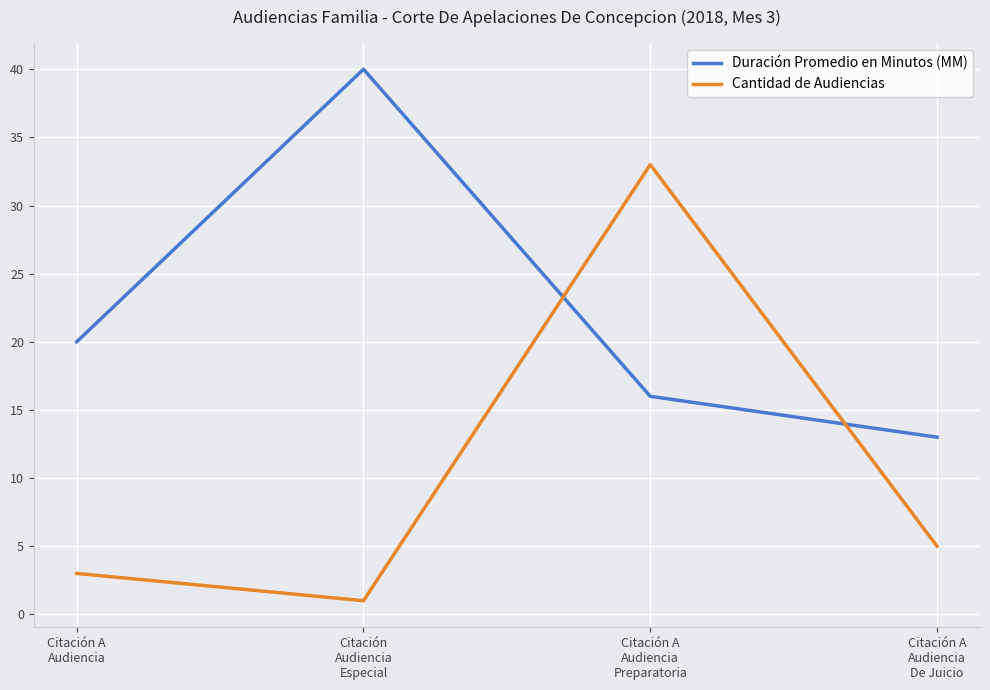

How many times do Cantidad de Audiencias and Duración Promedio en Minutos (MM) cross each other?

2